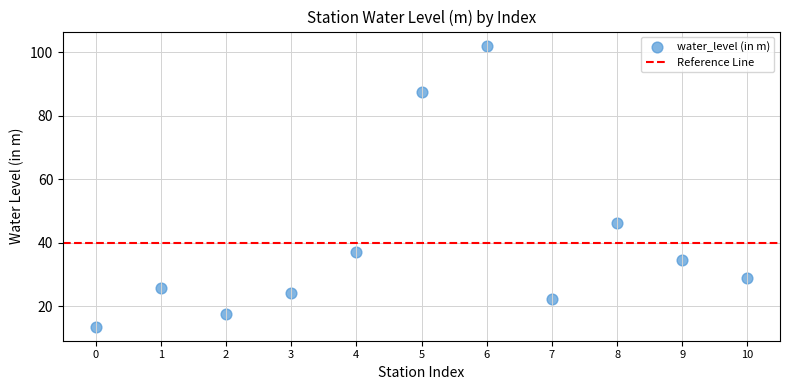

What is the average Y value?

40.0